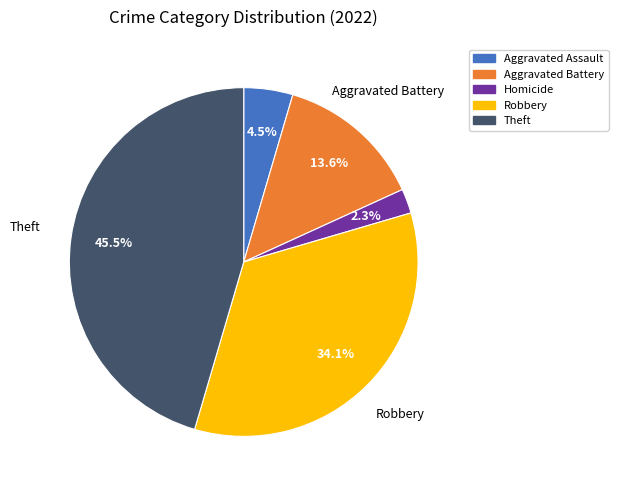

Is there a majority slice in this chart?

No